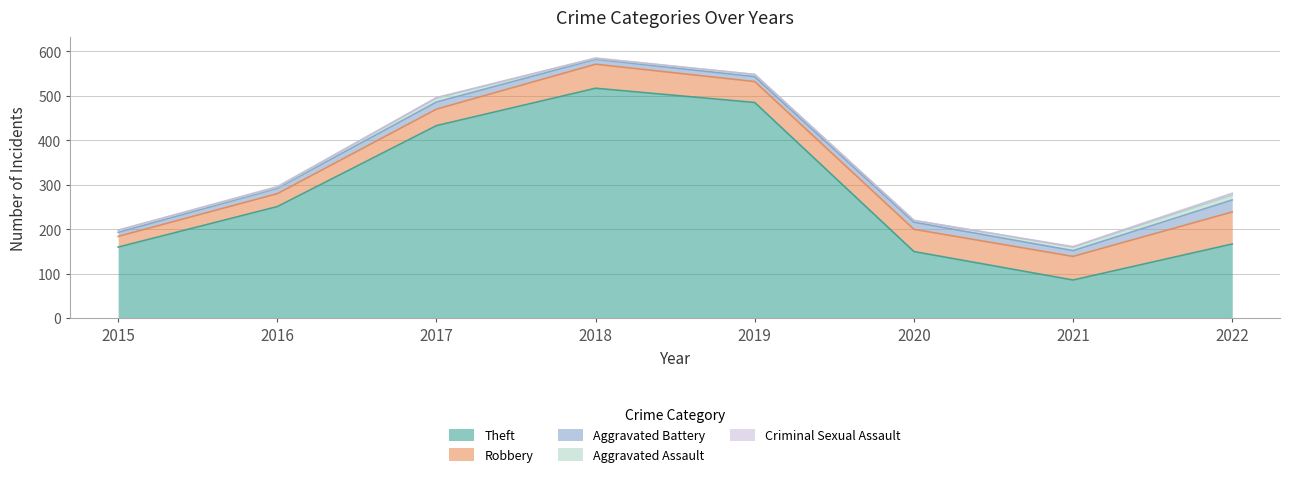

In Aggravated Battery, how many points are higher than both neighbors (excluding endpoints)?

2